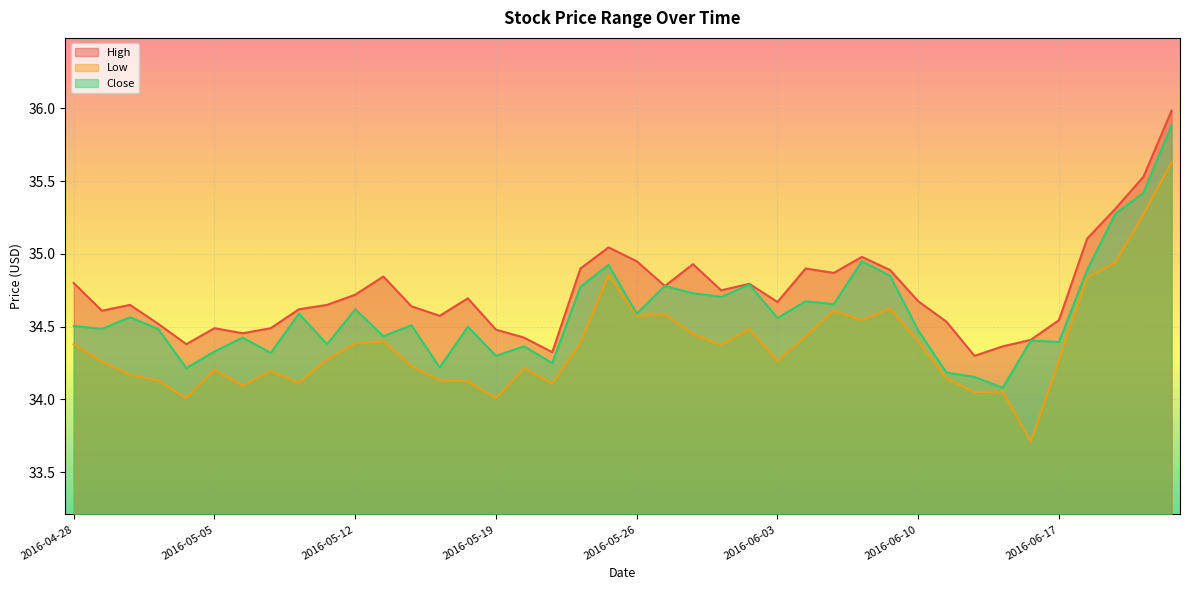

How many values in the Low series exceed 34?

39